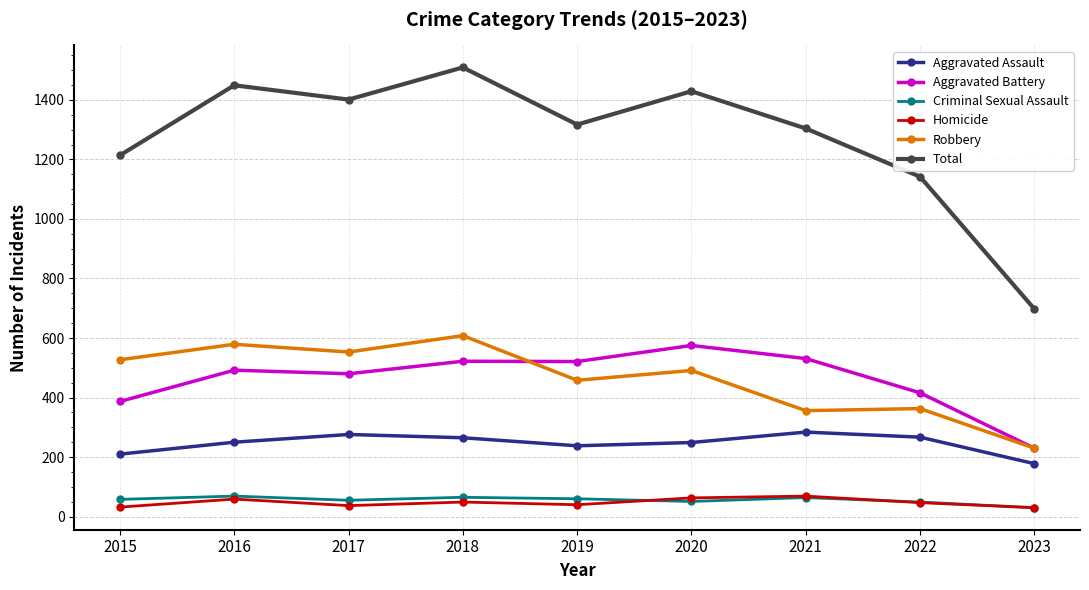

The value of Aggravated Battery at 2018 is 522. True or false?

True